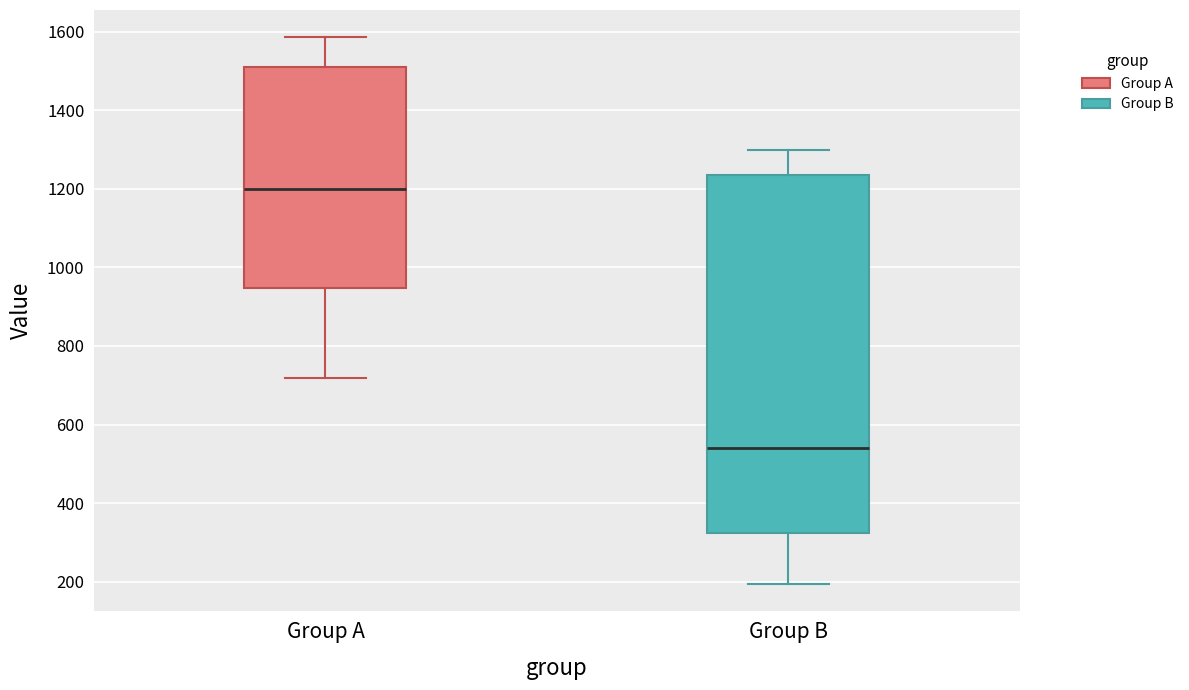

Where is the lower edge of the box for Group A on the y-axis? The values are not printed on the chart, so give them approximately, as read against the axis.

940